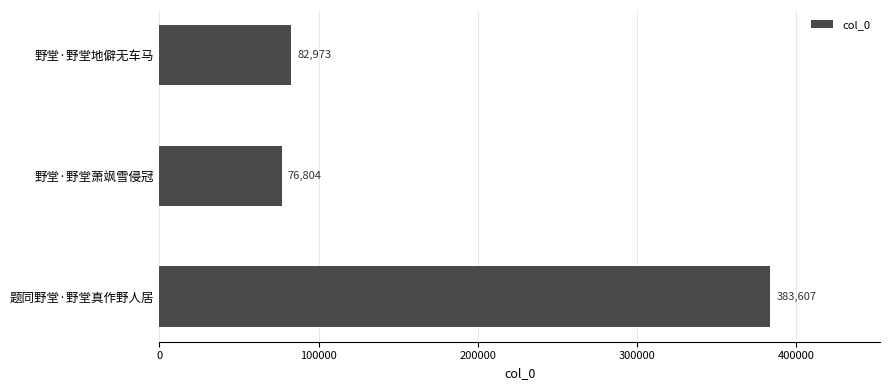

What is the minimum value shown in the chart?

76804